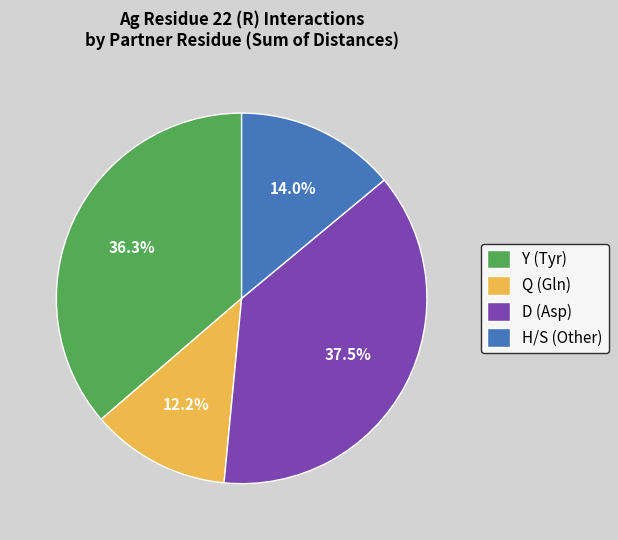

Rank the categories by value from lowest to highest.

Q (Gln), H/S (Other), Y (Tyr), D (Asp)